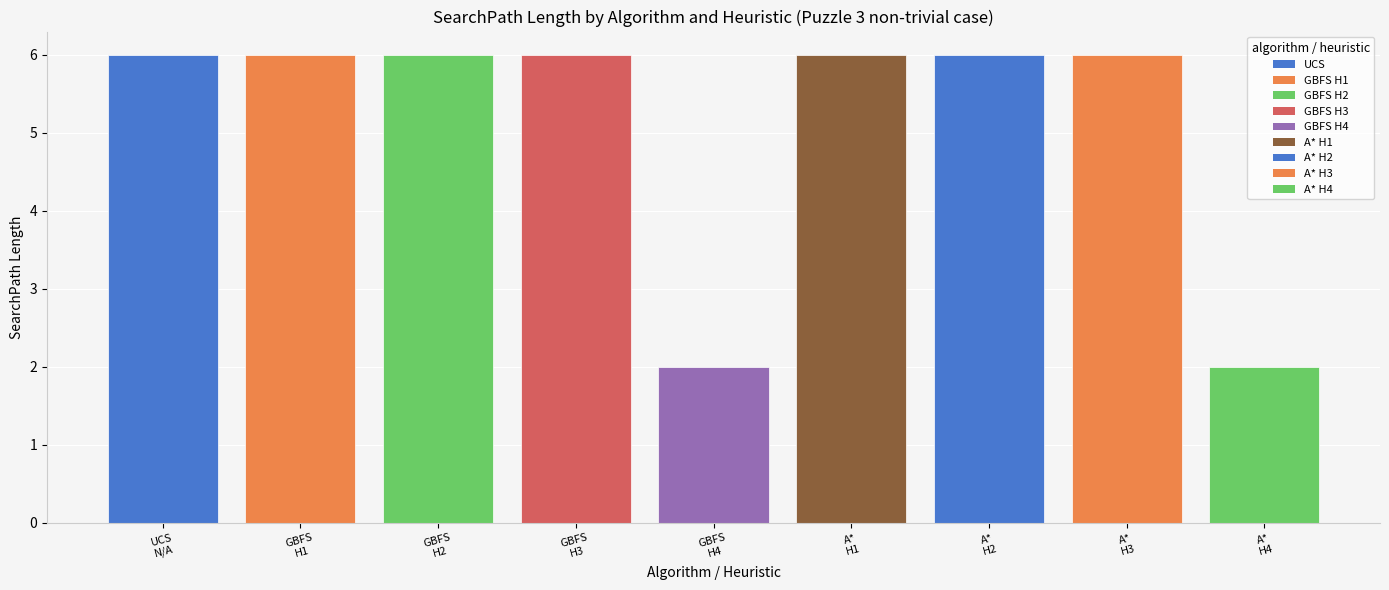

What is the maximum value shown in the chart?

6